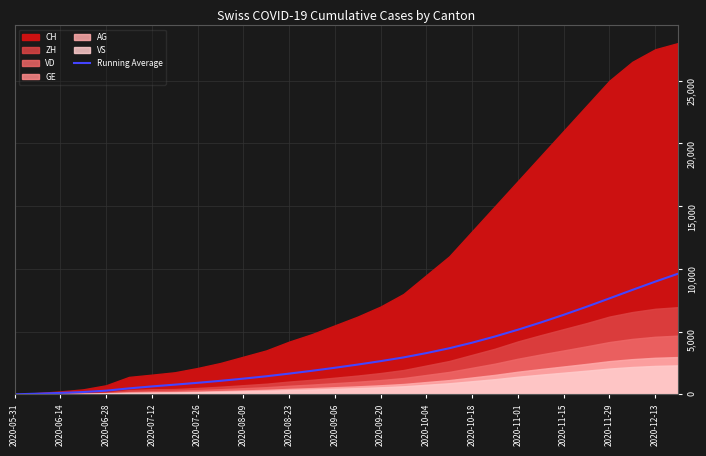

What is the highest value of the Running Average series?

9615.9